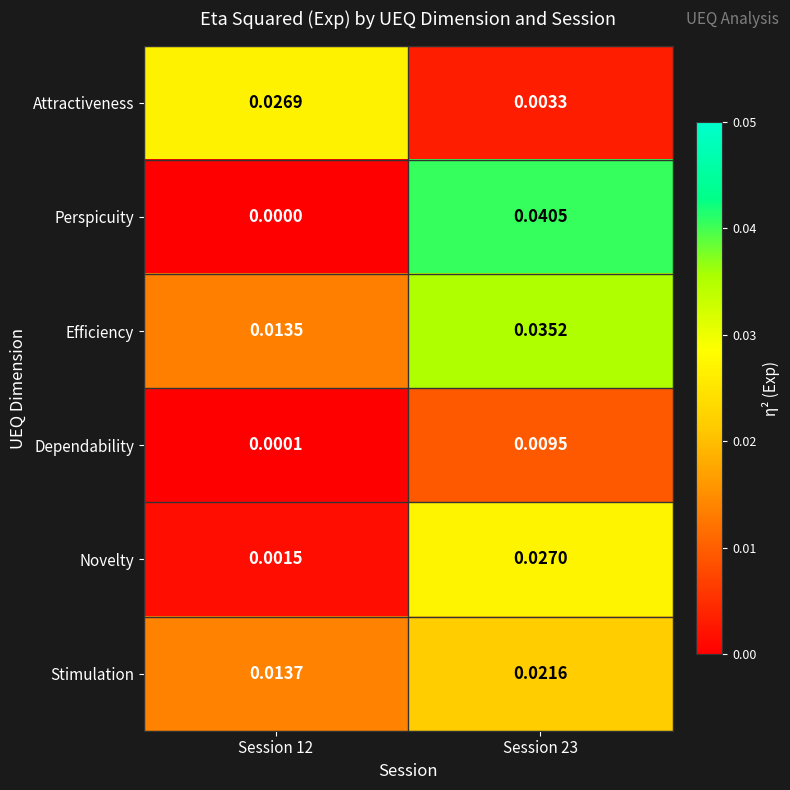

Rank the series by their maximum value, from highest to lowest.

Perspicuity, Efficiency, Novelty, Attractiveness, Stimulation, Dependability